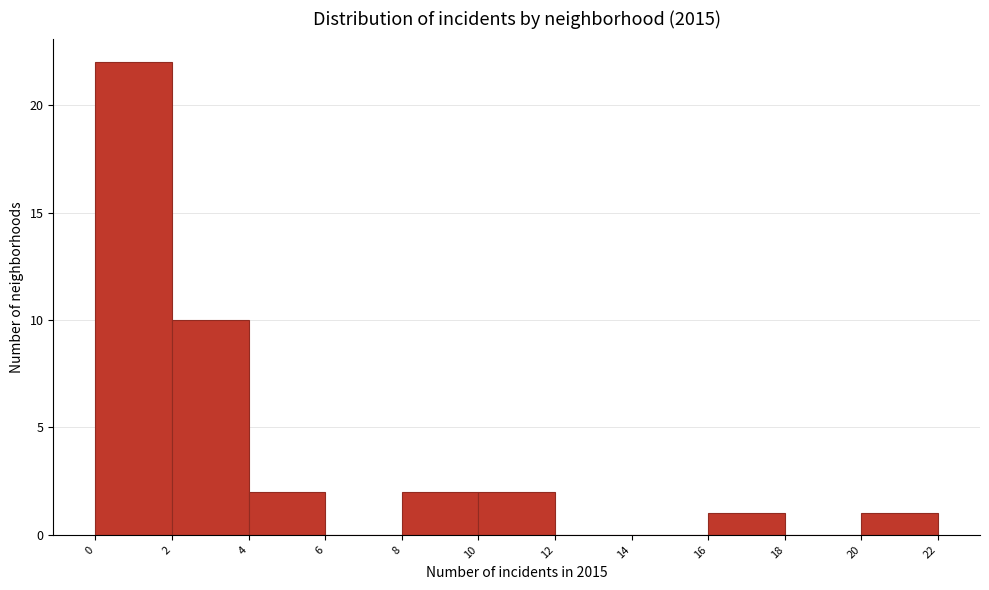

Over which range of the x-axis is the bar tallest?

0 to 2